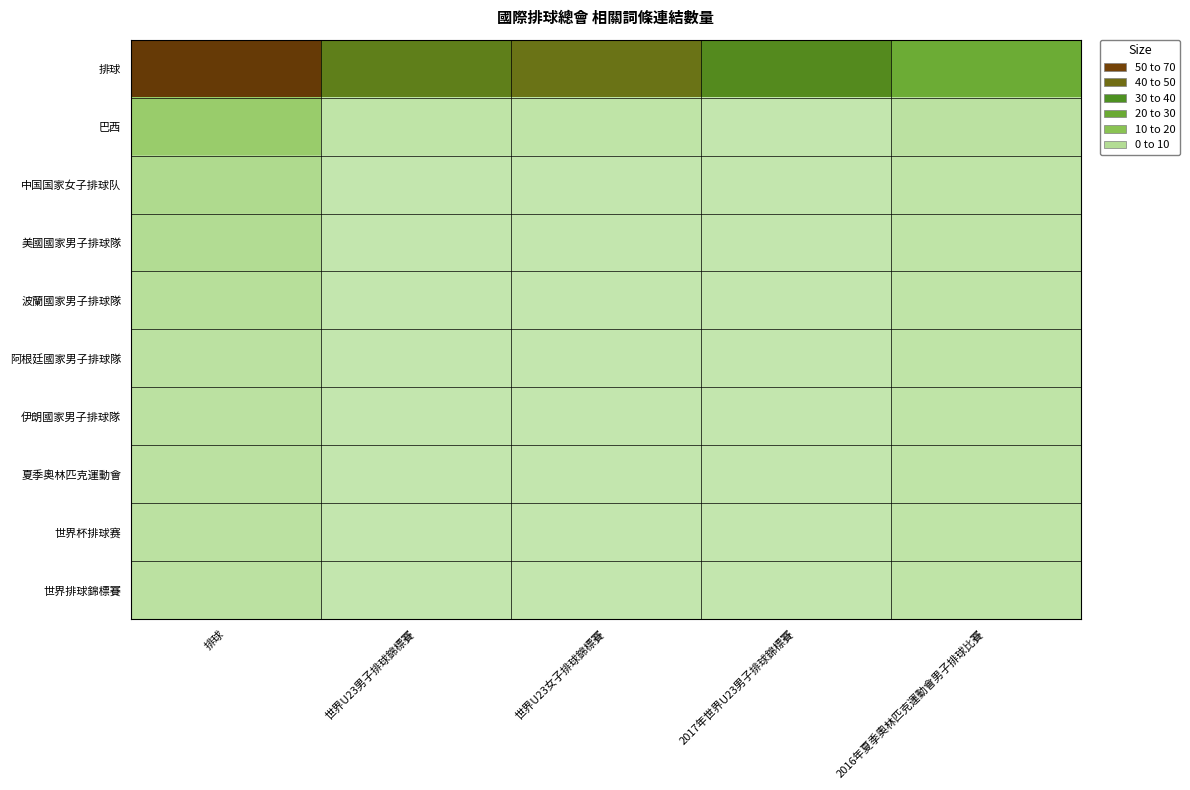

List the series in order of their peak value, highest first.

排球, 巴西, 中国国家女子排球队, 美國國家男子排球隊, 波蘭國家男子排球隊, 阿根廷國家男子排球隊, 伊朗國家男子排球隊, 夏季奧林匹克運動會, 世界杯排球赛, 世界排球錦標賽